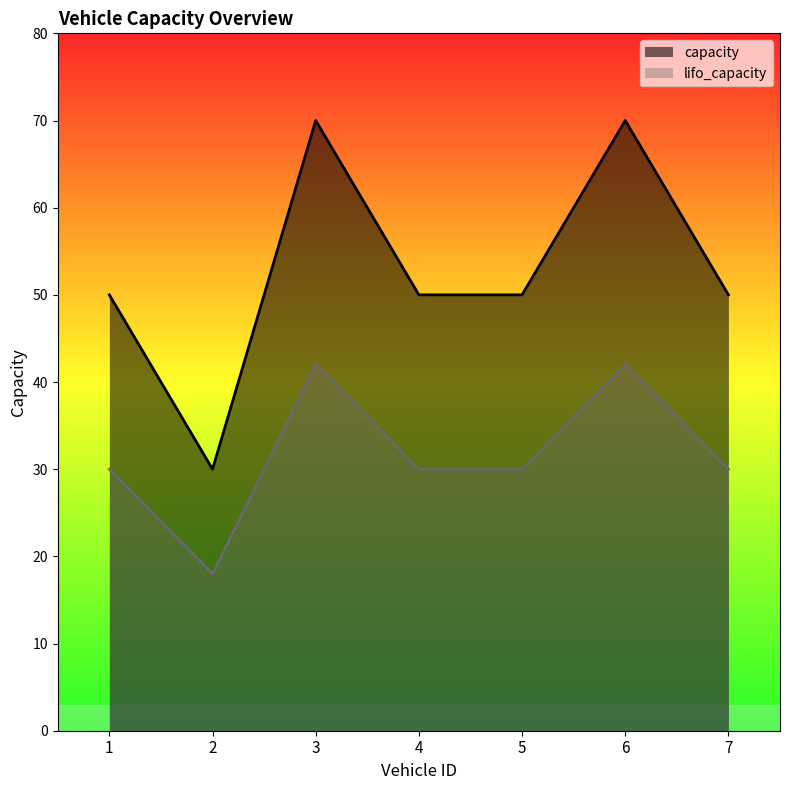

Reading right to left, list all the values displayed in this chart.

capacity: 7=50	6=70	5=50	4=50	3=70	2=30	1=50
lifo_capacity: 7=30	6=42	5=30	4=30	3=42	2=18	1=30